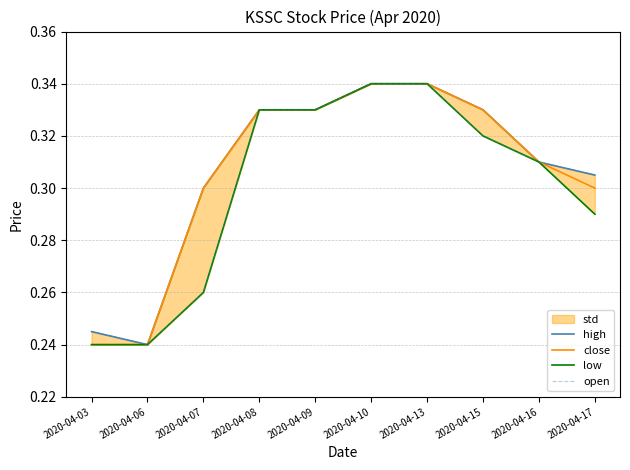

True or false: low has more than 0 points higher than both neighbors.

False